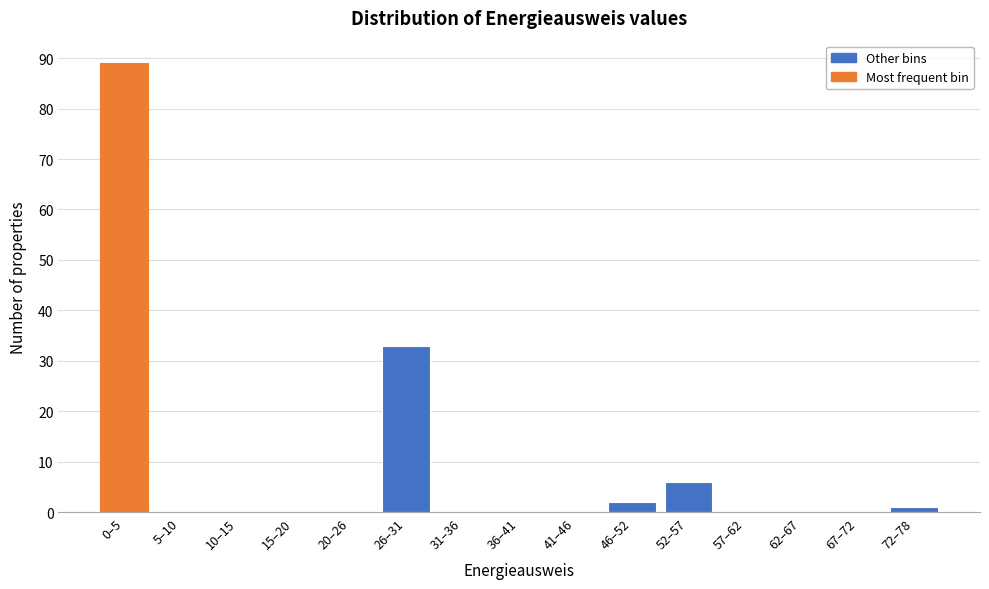

Reading left to right, list all the values displayed in this chart.

0–5=89	5–10=0	10–15=0	15–20=0	20–26=0	26–31=33	31–36=0	36–41=0	41–46=0	46–52=2	52–57=6	57–62=0	62–67=0	67–72=0	72–78=1